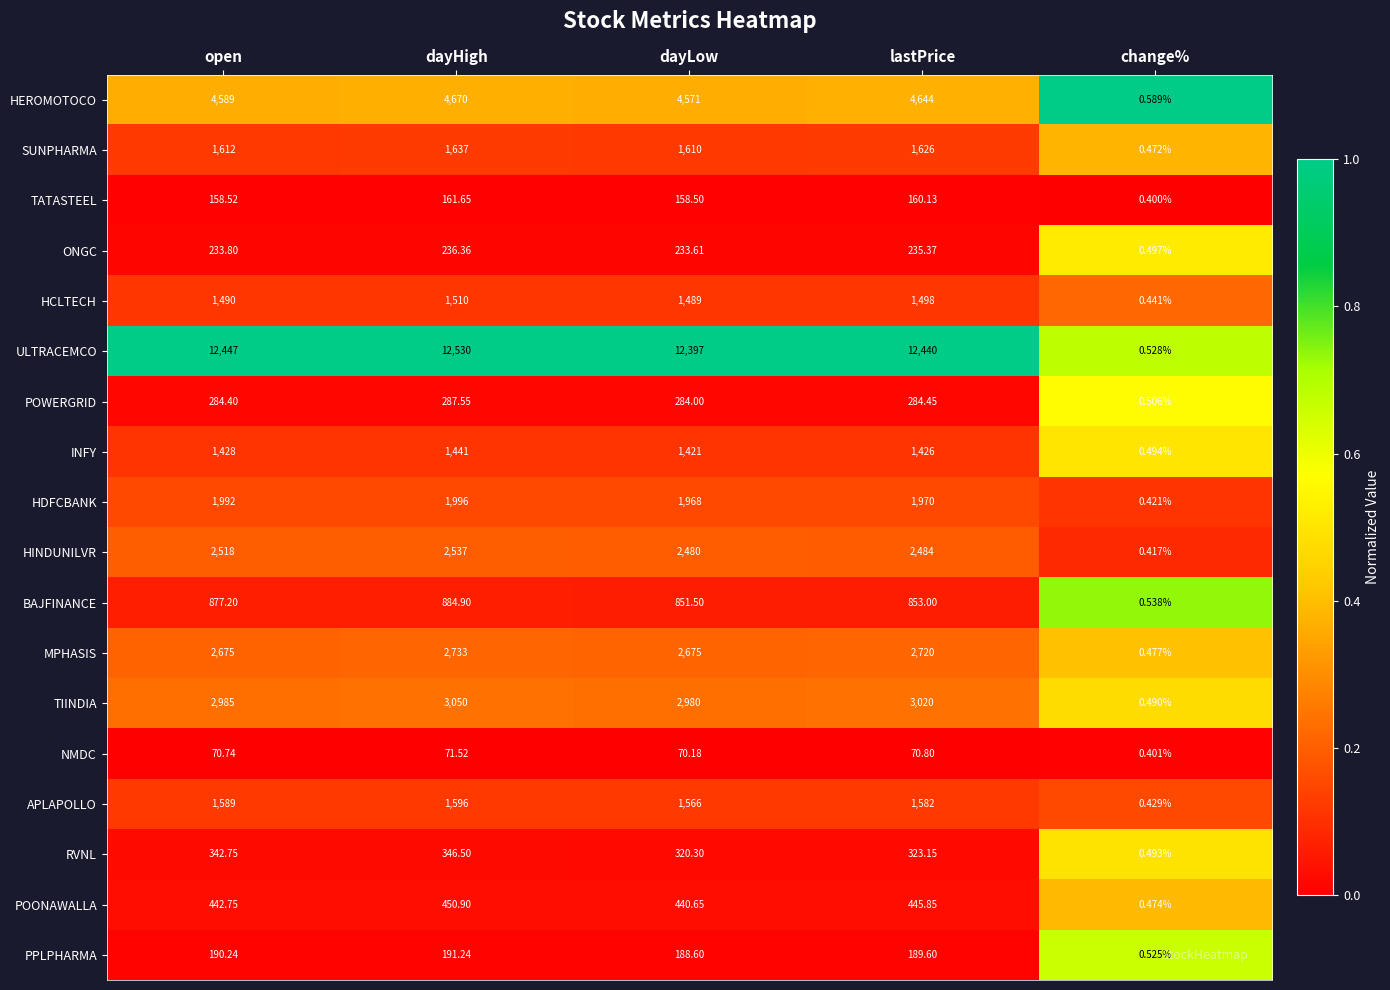

Which series has the largest total across all categories?

ULTRACEMCO